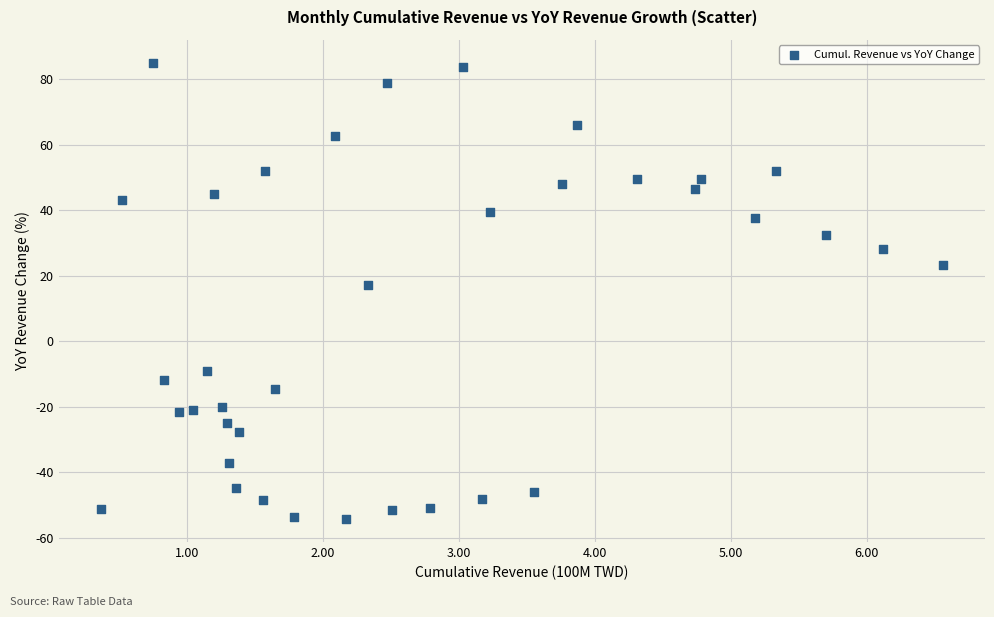

What is the range of Y values (max minus min)?

139.3